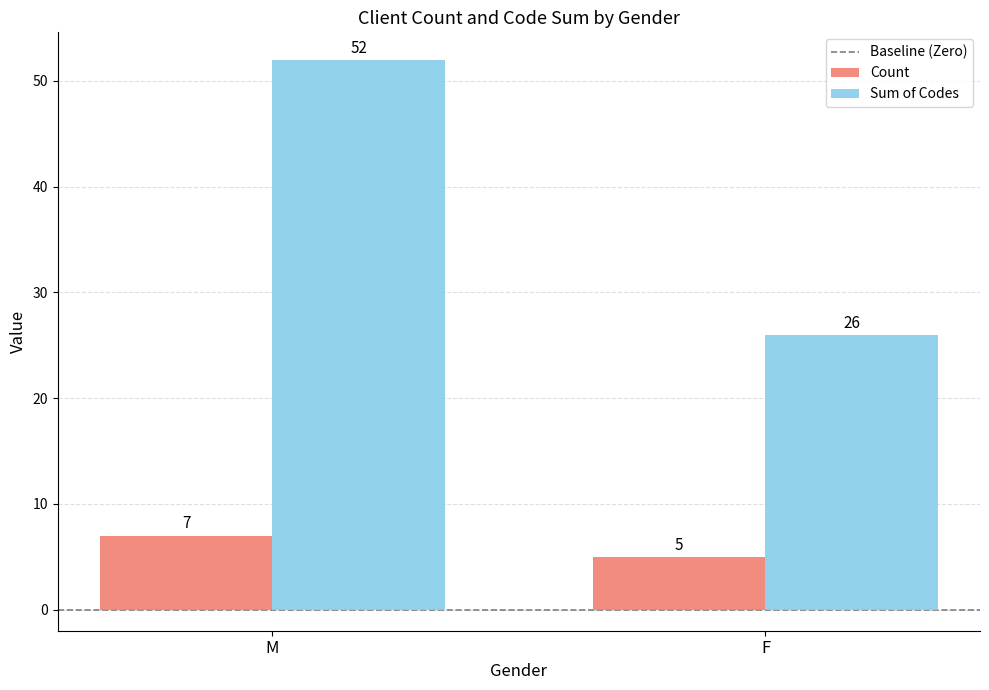

The Sum of Codes series shows 76 at M. True or false?

False